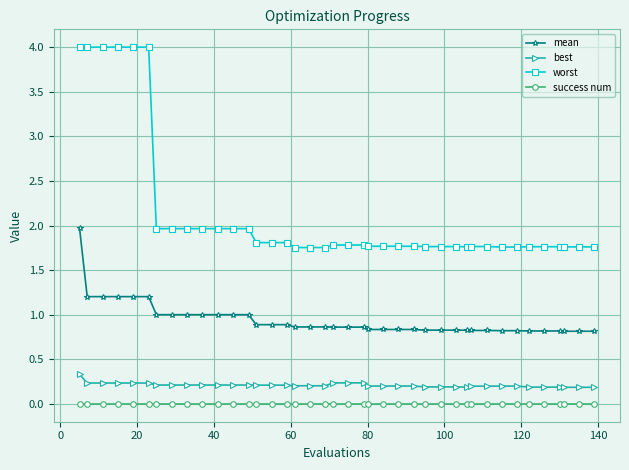

List the series in order of their peak value, lowest first.

success num, best, mean, worst